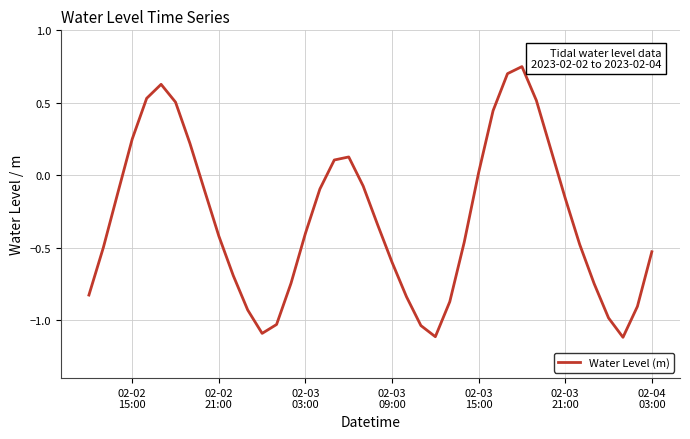

What is the minimum value shown in the chart?

-1.1